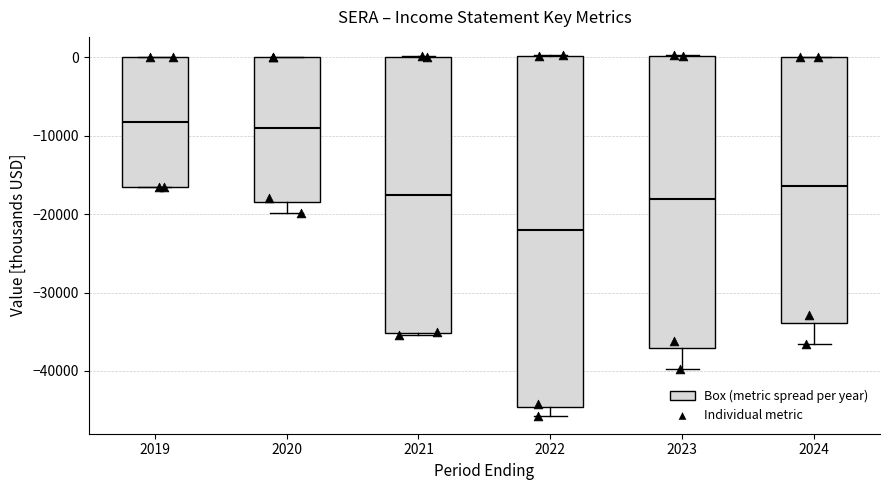

Reading left to right, read every box against the y-axis: the position of its median line, the range the box covers, and the ends of its whiskers. The values are not printed on the chart, so give them approximately, as read against the axis.

2019: median -8000, box -17000 to 0, whiskers -17000 to 0
2020: median -9000, box -18000 to 0, whiskers -20000 to 0
2021: median -17000, box -35000 to 0, whiskers -35000 to 0
2022: median -22000, box -45000 to 0, whiskers -46000 to 0
2023: median -18000, box -37000 to 0, whiskers -40000 to 0
2024: median -16000, box -34000 to 0, whiskers -37000 to 0